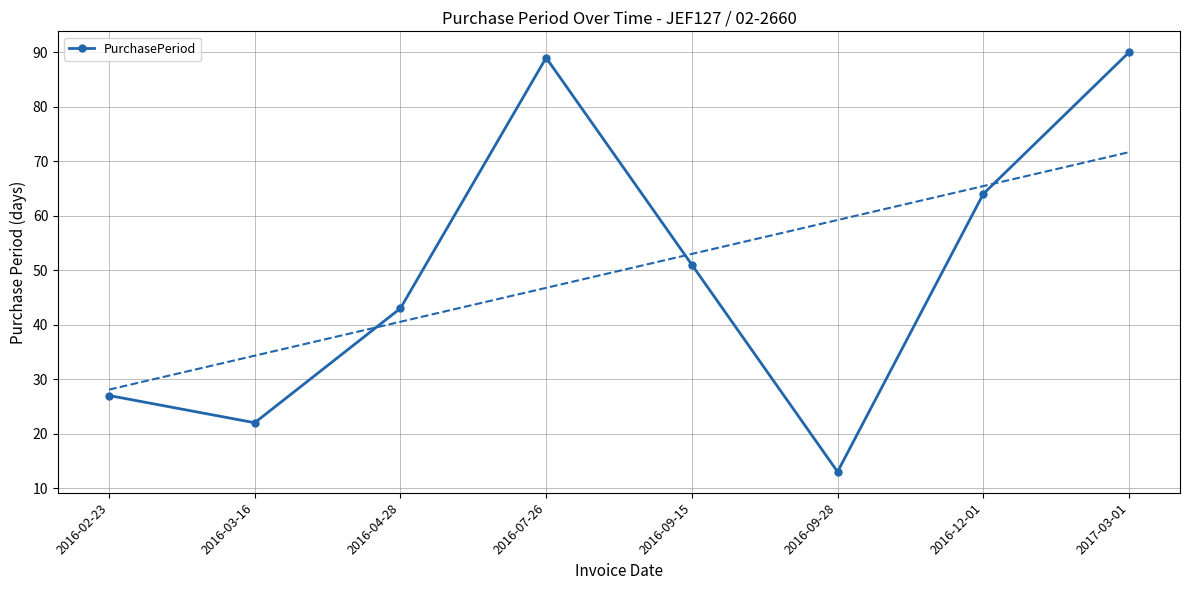

What is the sum of all values?

399